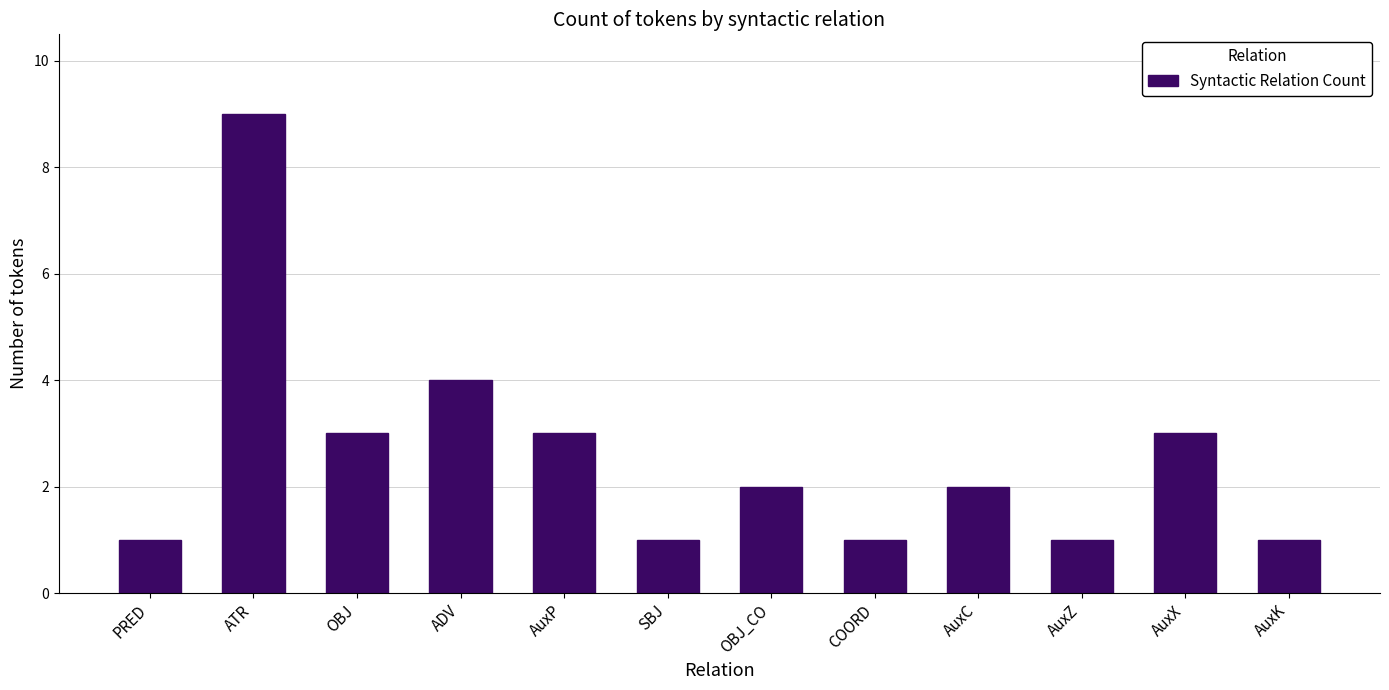

What is the maximum value shown in the chart?

9